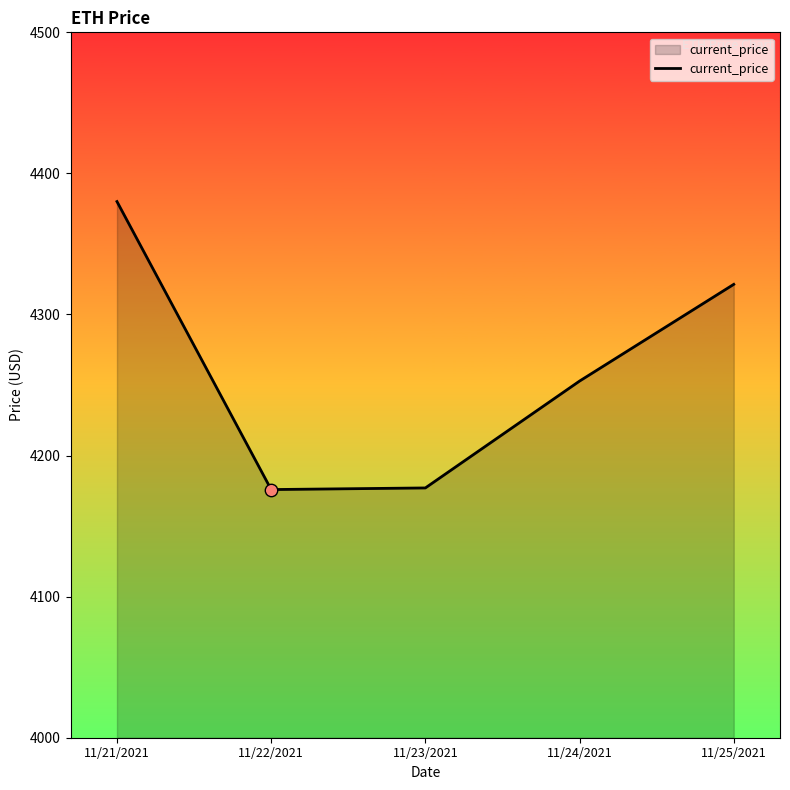

What is the ratio of the value at 11/23/2021 to the value at 11/25/2021?

1.0